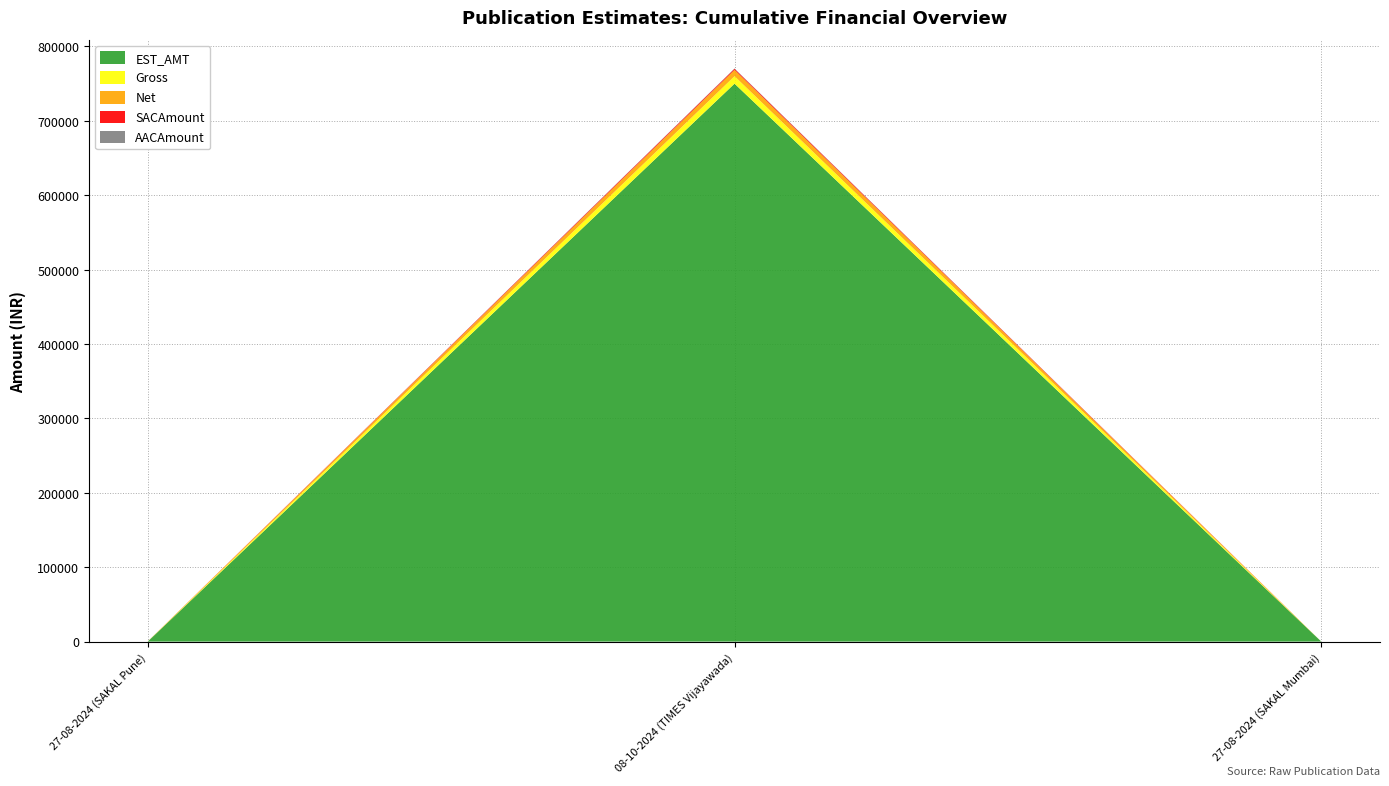

Reading left to right, list all the values displayed in this chart.

EST_AMT: 100.0	750000.0	0.0
Gross: 100.0	10000.0	0.0
Net: 85.0	8500.0	0.0
SACAmount: 15.0	1500.0	0.0
AACAmount: 8.5	425.0	0.0